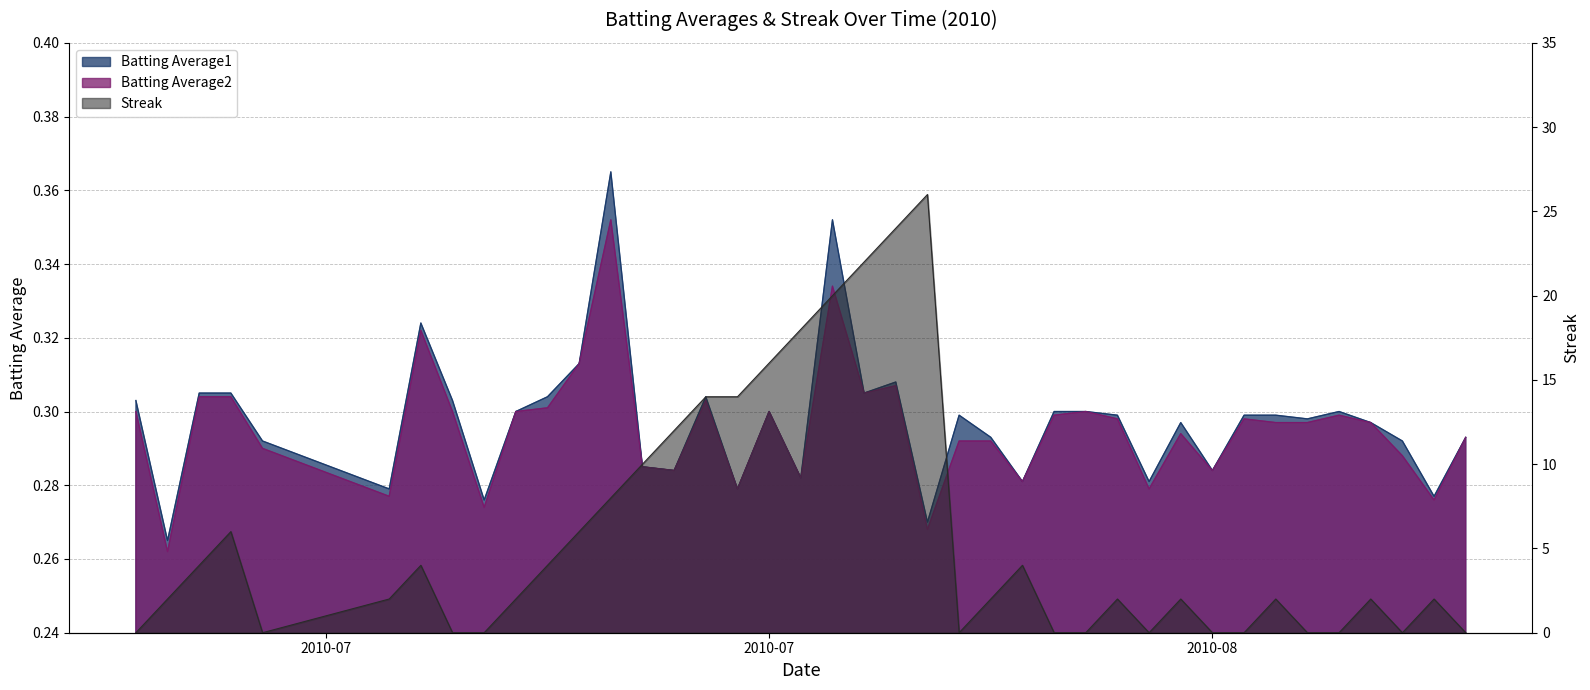

What is the average value of the Batting Average2 series?

0.3